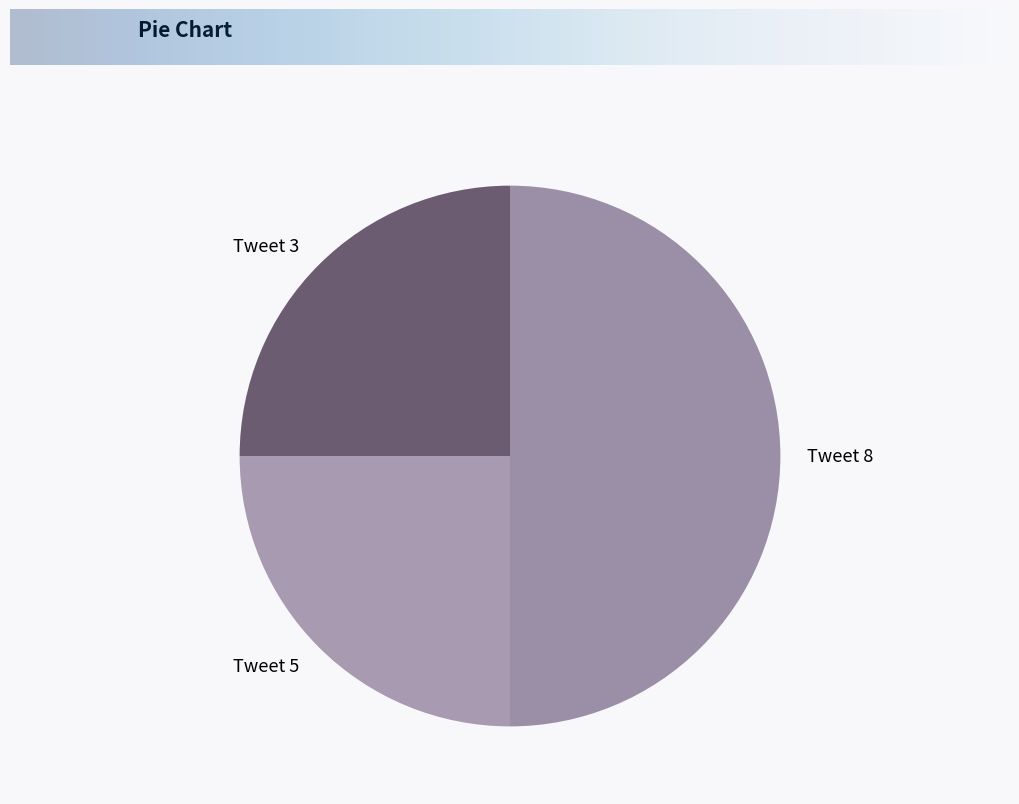

Does Tweet 3 account for over 50% of the chart?

No